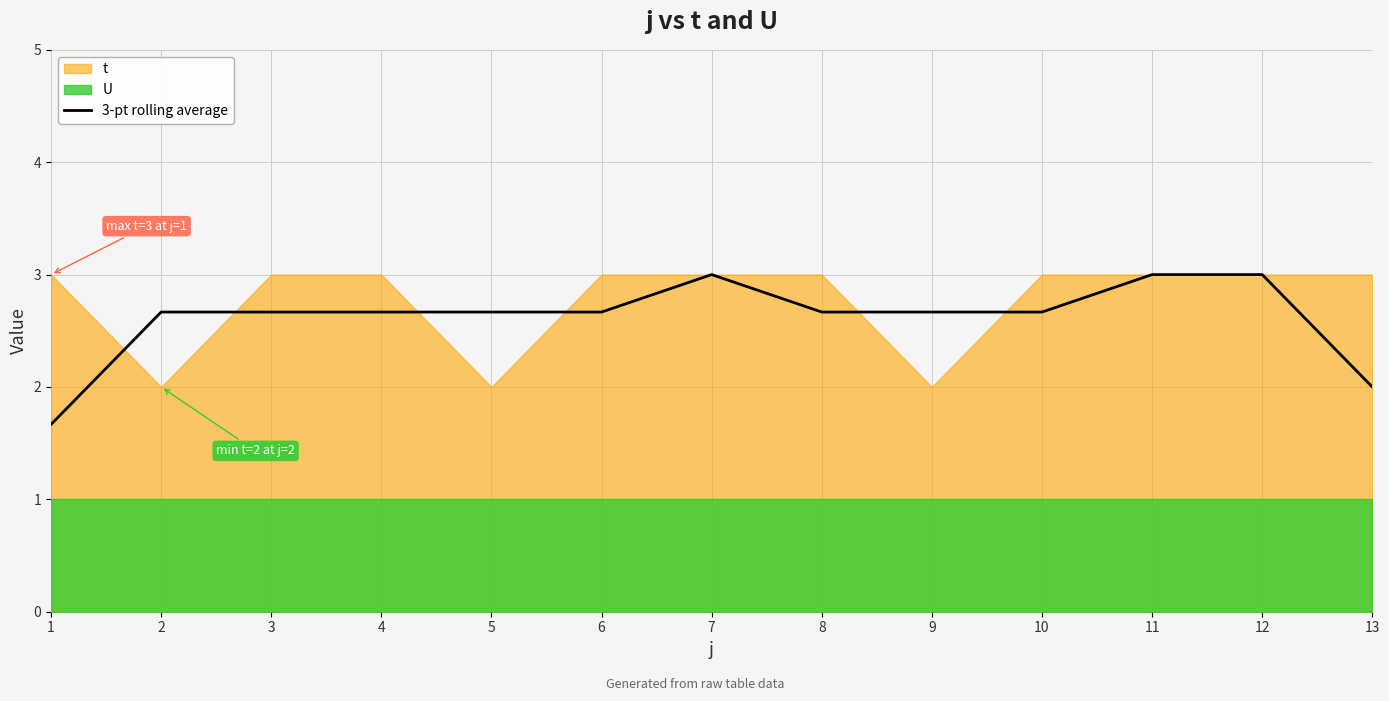

Rank the categories by value from lowest to highest.

1, 13, 2, 3, 4, 5, 6, 8, 9, 10, 7, 11, 12